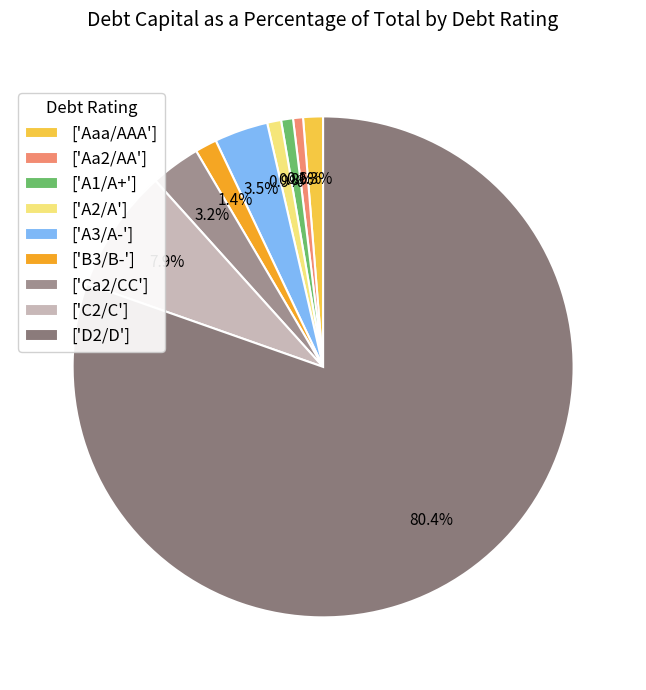

To the nearest percent, what is the average slice percentage?

11%